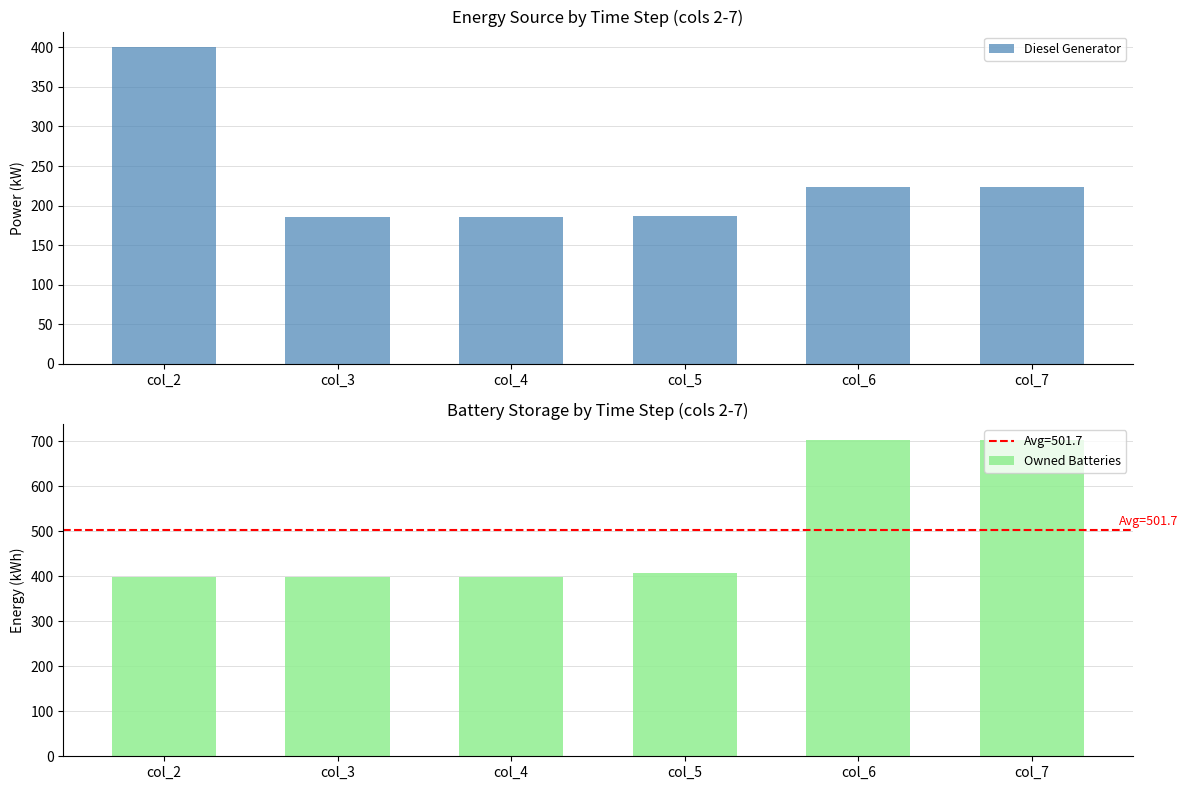

Is the value of Owned Batteries at col_6 greater than the value of Diesel Generator at col_7?

Yes